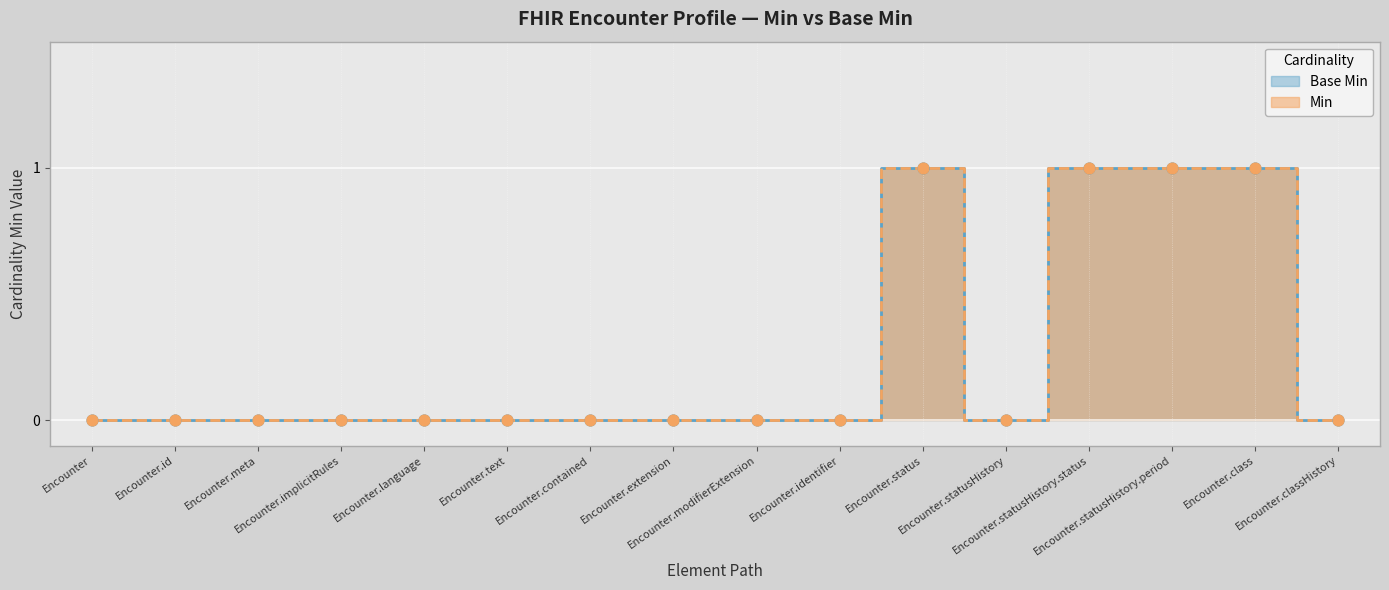

At how many categories does at least one series exceed 0?

4